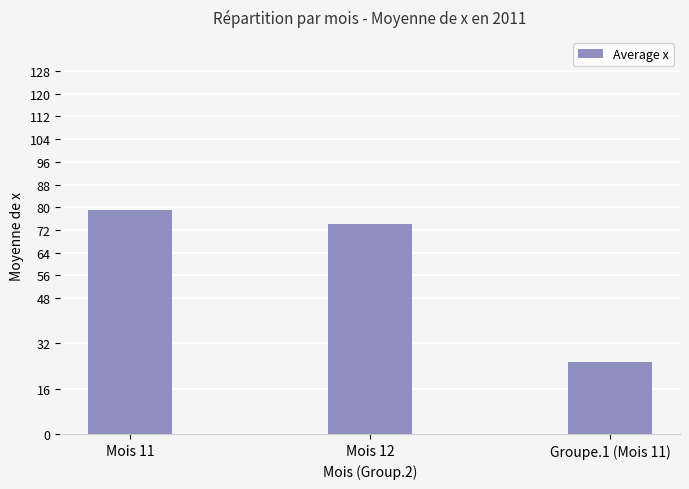

What is the average value?

59.5